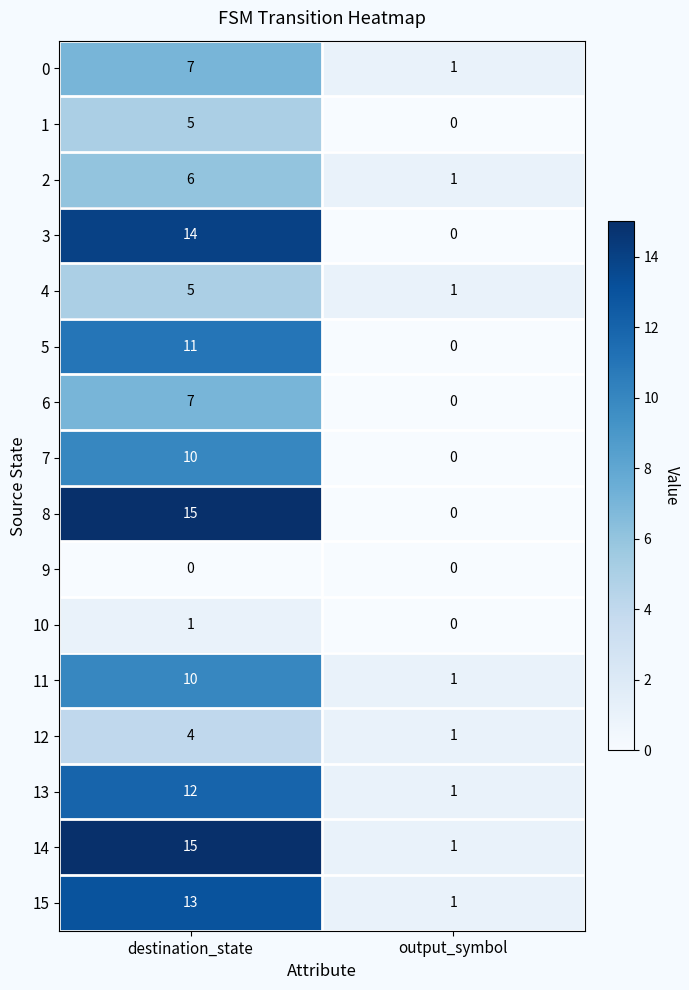

Is it true that 1 equals 0 at output_symbol?

True